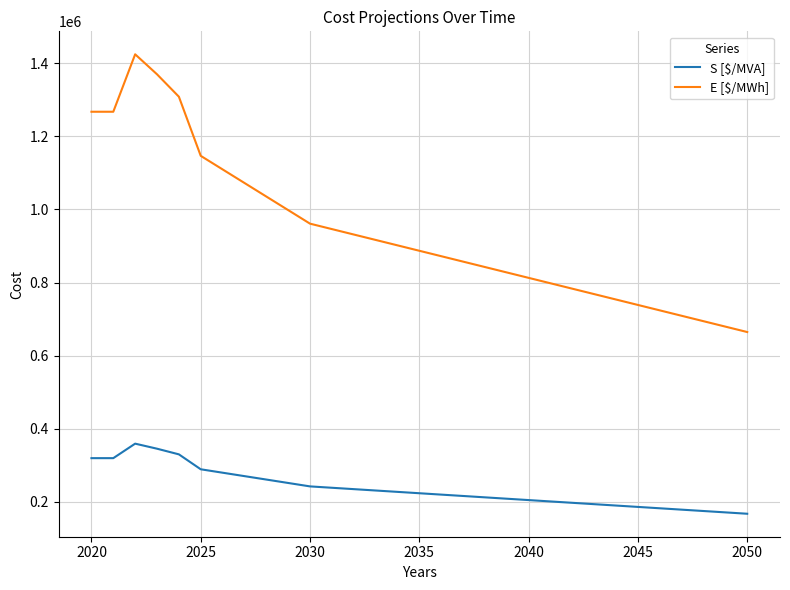

What is the minimum value for E [$/MWh]?

664839.0